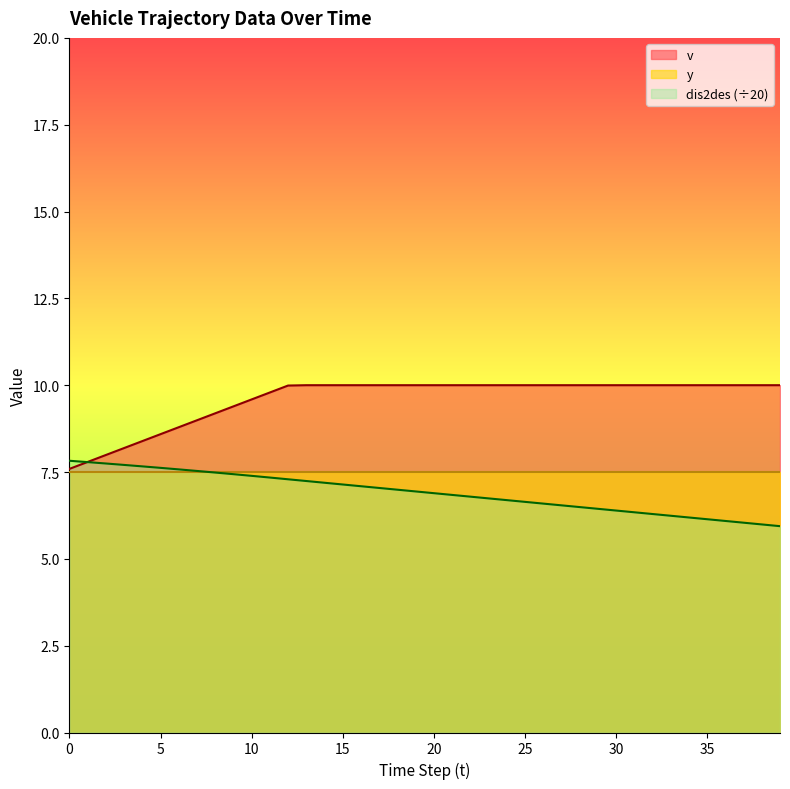

True or false: dis2des and v intersect in this chart.

True